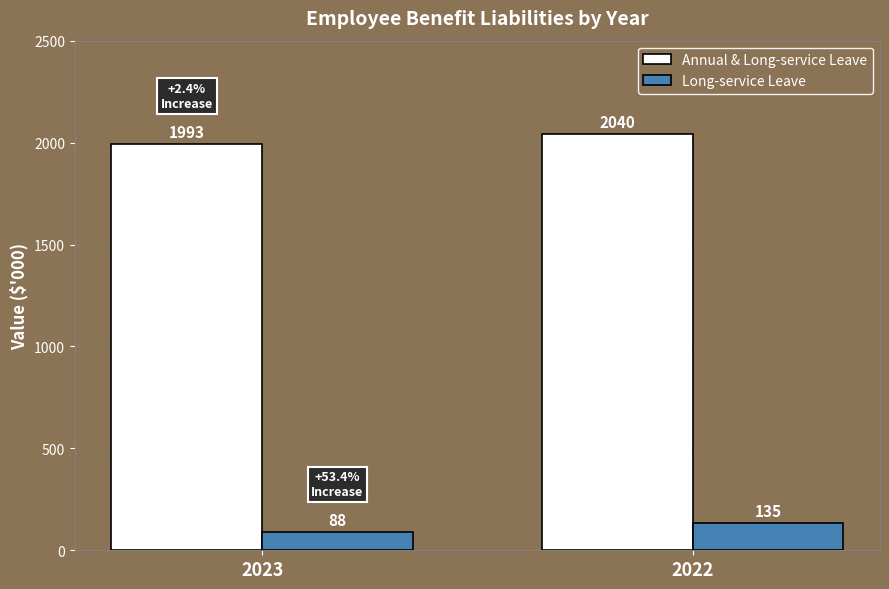

At 2022, list the series in order from smallest to largest.

Long-service Leave, Annual & Long-service Leave